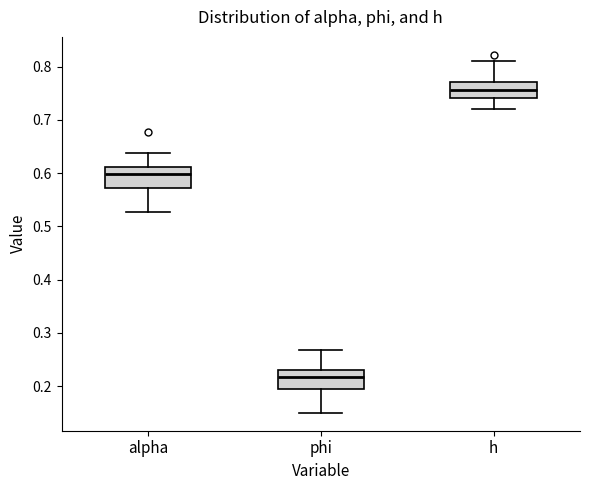

Reading left to right, read every box against the y-axis: the position of its median line, the range the box covers, and the ends of its whiskers. The values are not printed on the chart, so give them approximately, as read against the axis.

alpha: median 0.60, box 0.57 to 0.61, whiskers 0.53 to 0.64
phi: median 0.22, box 0.19 to 0.23, whiskers 0.15 to 0.27
h: median 0.76, box 0.74 to 0.77, whiskers 0.72 to 0.81